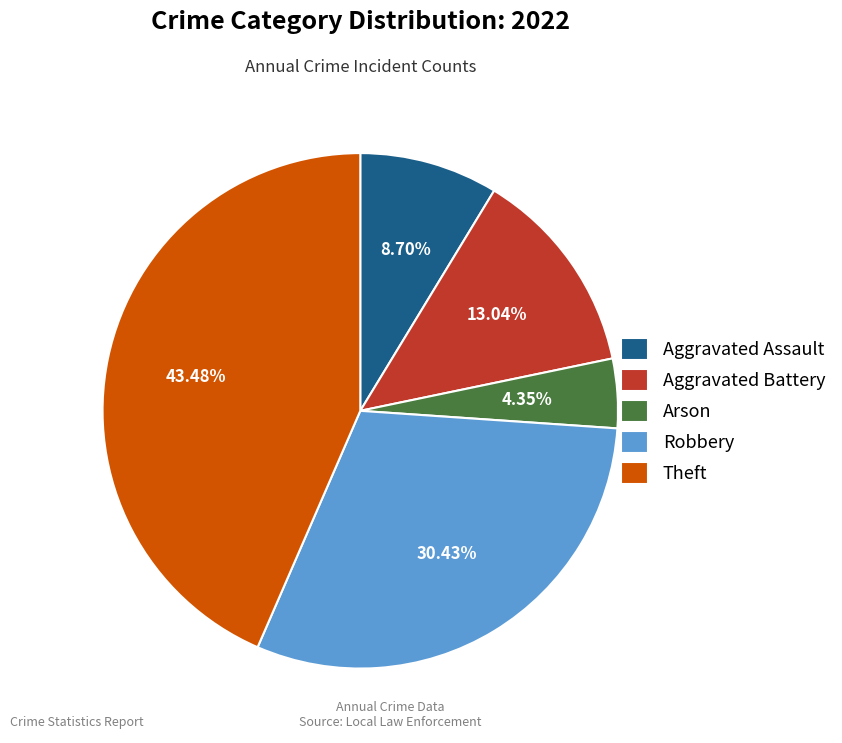

What portion of the pie excludes Theft?

56.5%